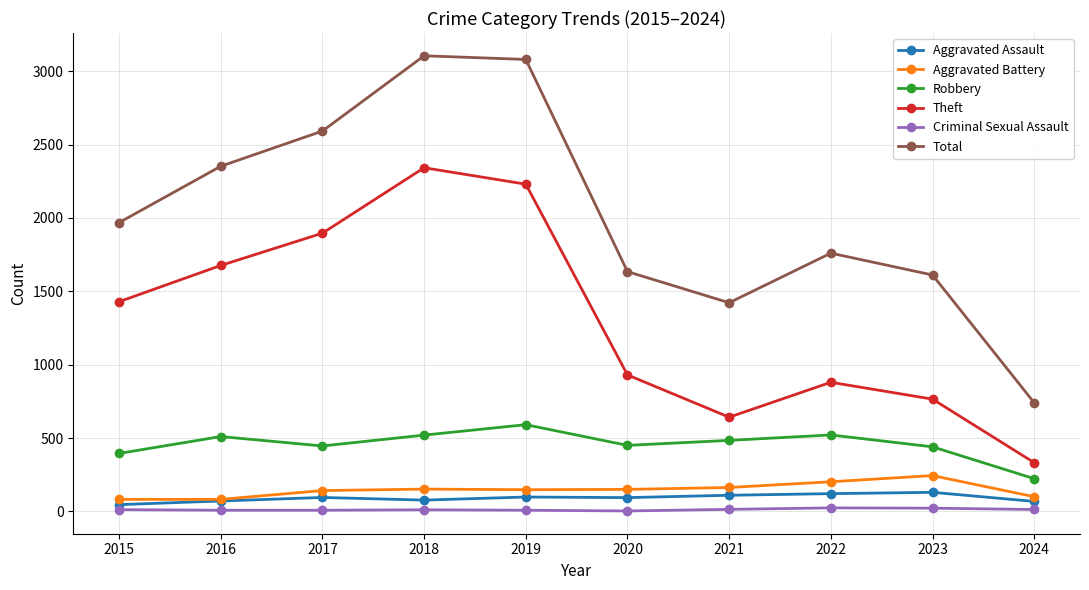

How many interior local peaks does the Theft series have?

2